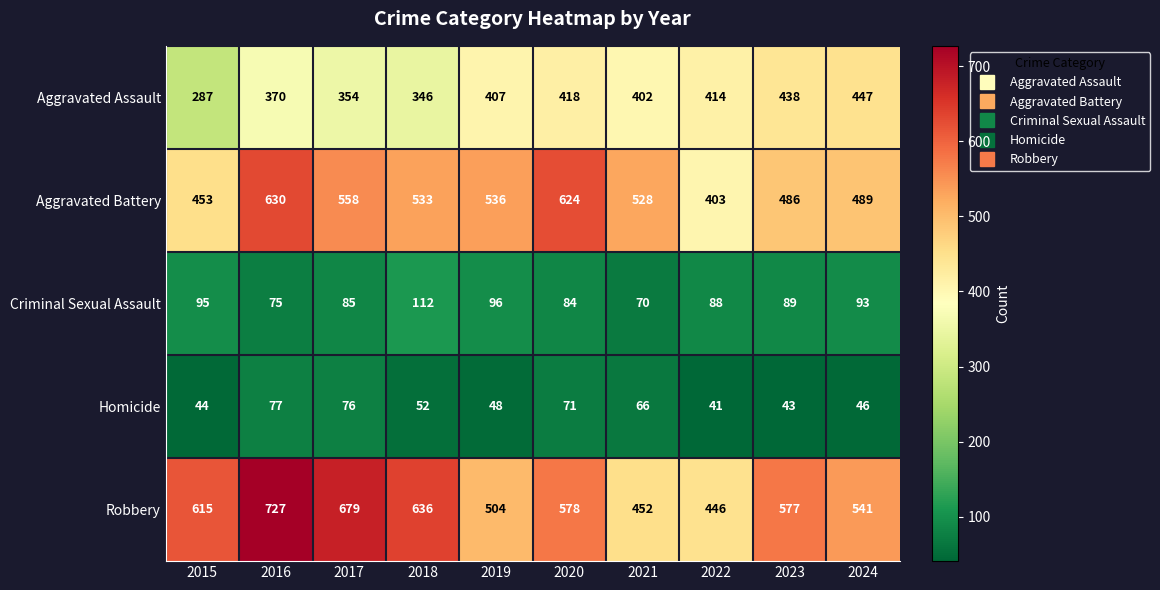

What is the minimum value shown in the chart?

41